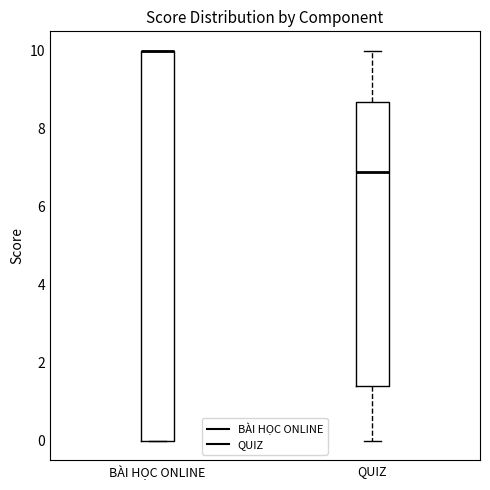

Reading left to right, read every box against the y-axis: the position of its median line, the range the box covers, and the ends of its whiskers. The values are not printed on the chart, so give them approximately, as read against the axis.

BÀI HỌC ONLINE: median 10.0 (drawn on the box's upper edge), box 0.0 to 10.0, whiskers 0.0 to 10.0
QUIZ: median 7.0, box 1.4 to 8.8, whiskers 0.0 to 10.0